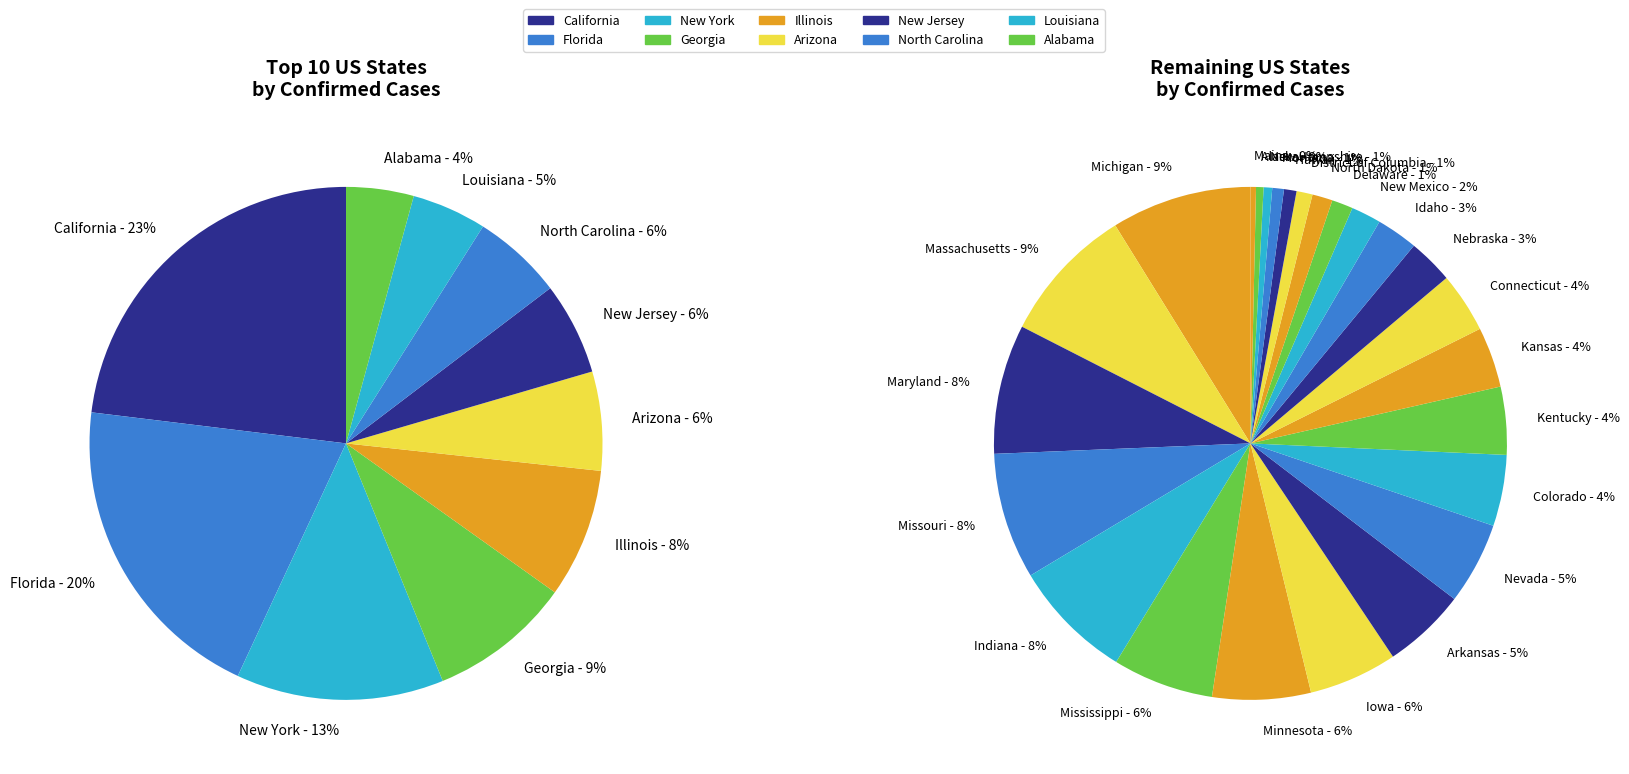

Does Mississippi represent more than half of the total?

No